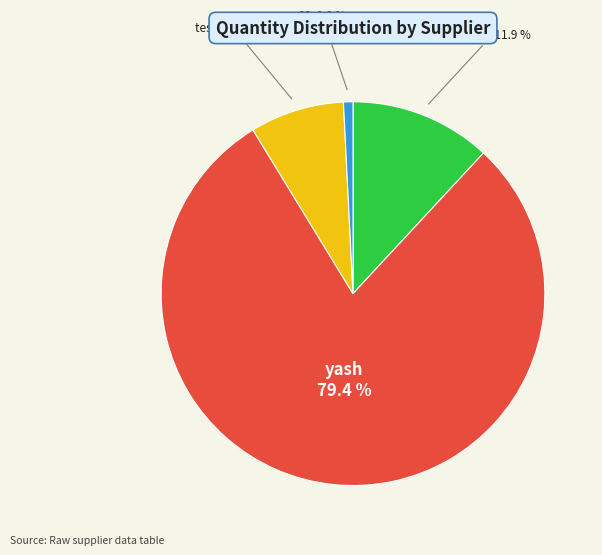

Is there any slice that represents more than half of the pie?

Yes